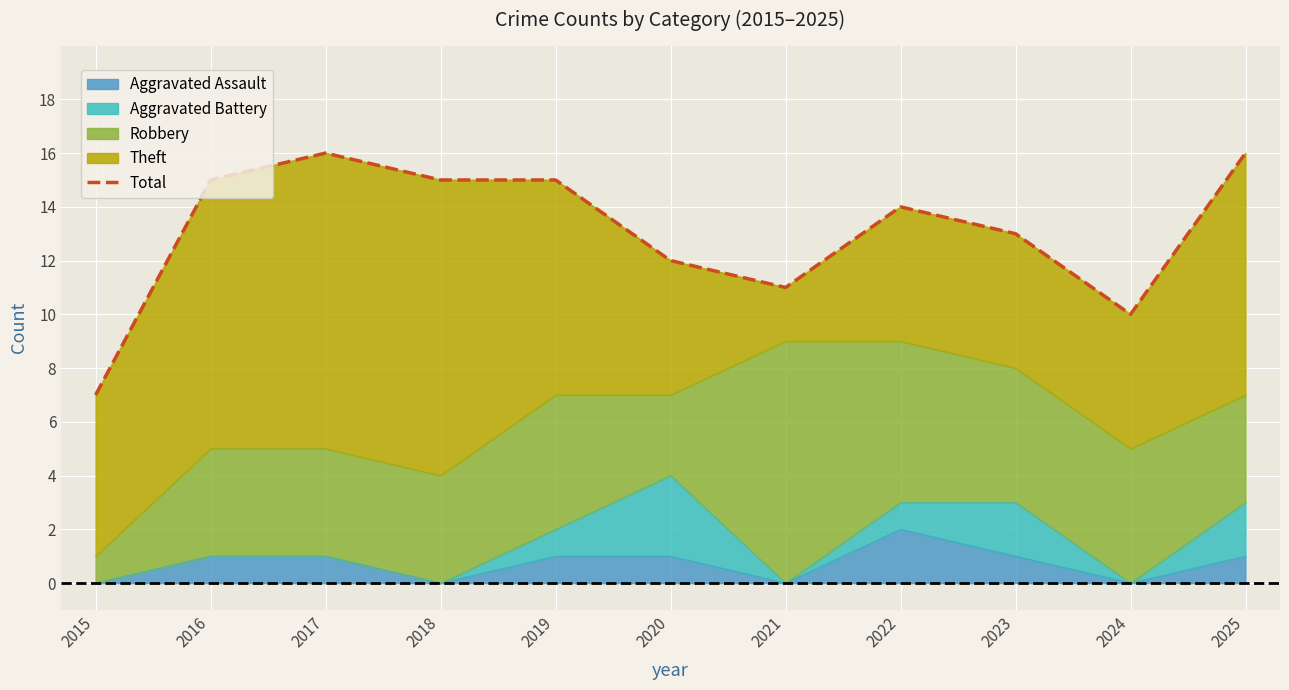

Is it true that the value at 2017 is 16?

True